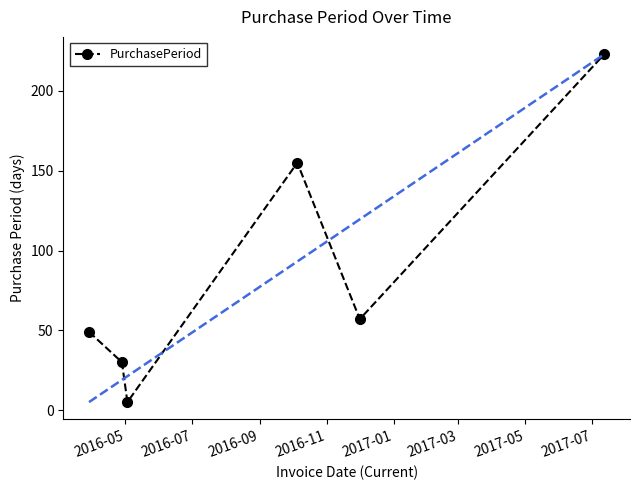

How many interior local valleys (lower than both neighbors) does the data have?

2